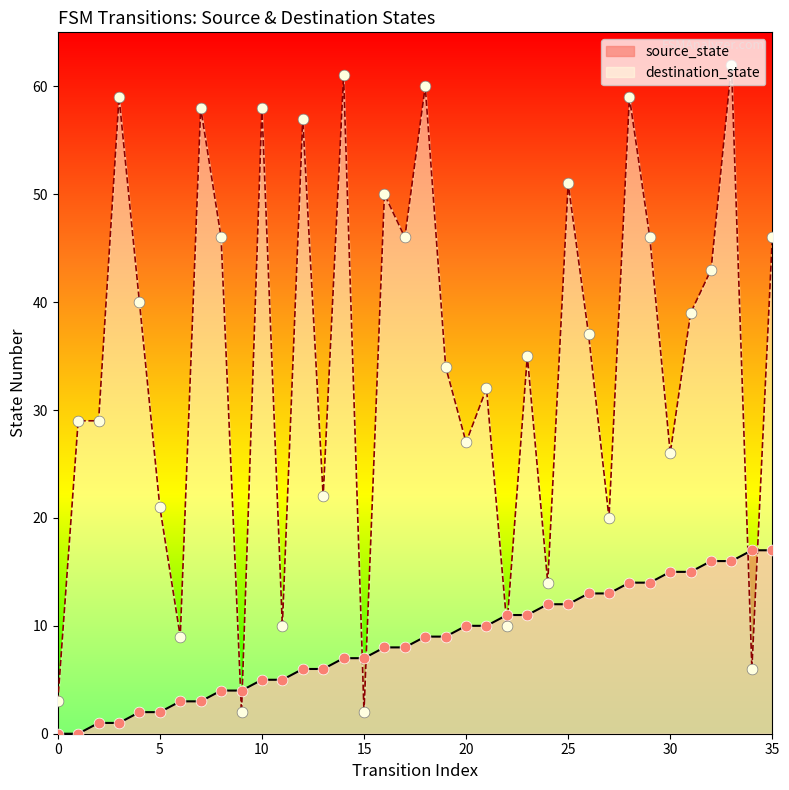

At which category is the sum across all series the highest?

33